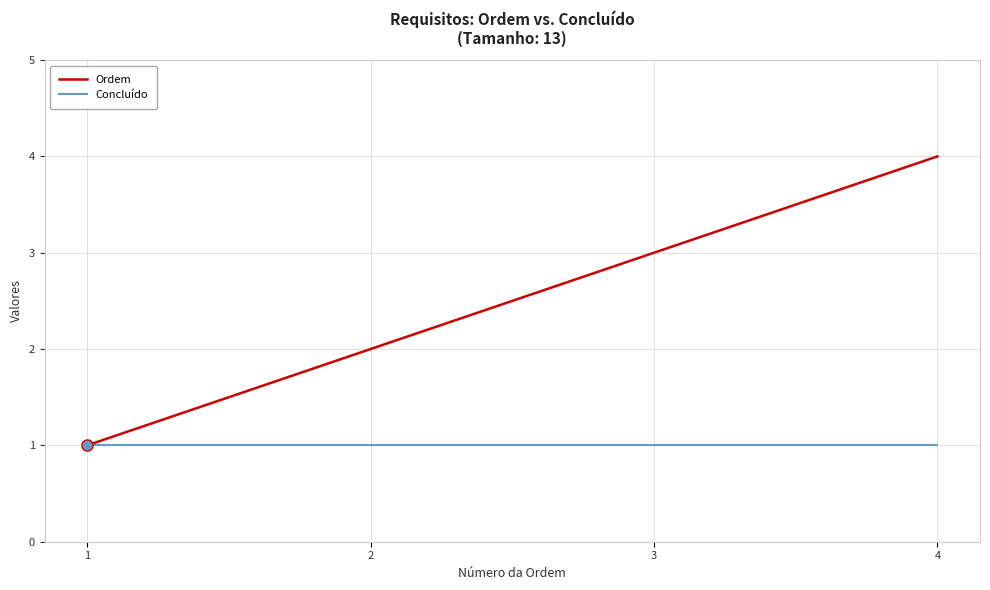

The Ordem series shows 2 at 1. True or false?

False